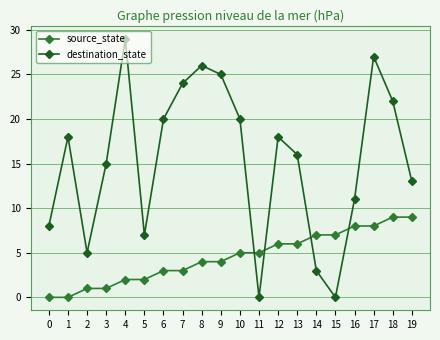

How many lines are shown in the chart?

2